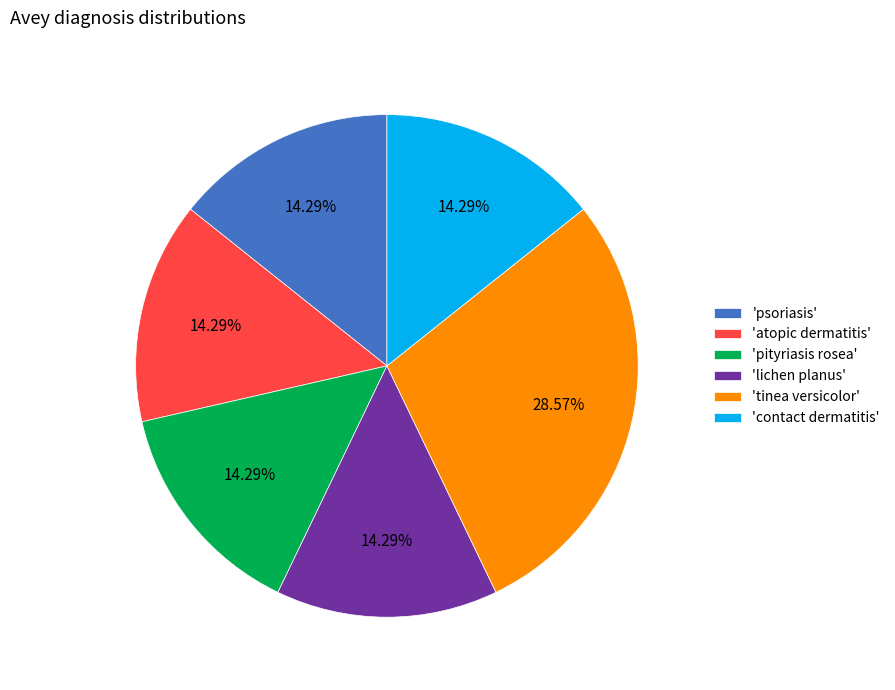

Which has a higher value, 'psoriasis' or 'tinea versicolor'?

'tinea versicolor'